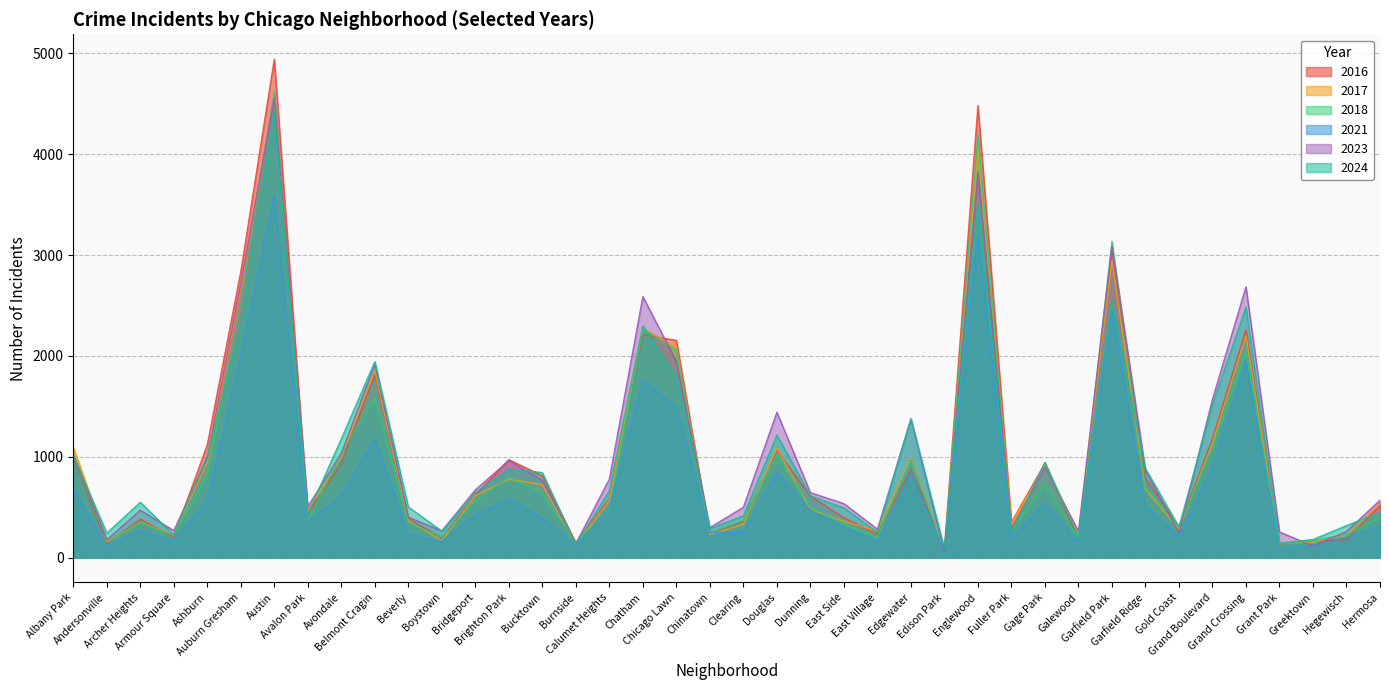

What is the difference between the highest and lowest values at Bridgeport?

248